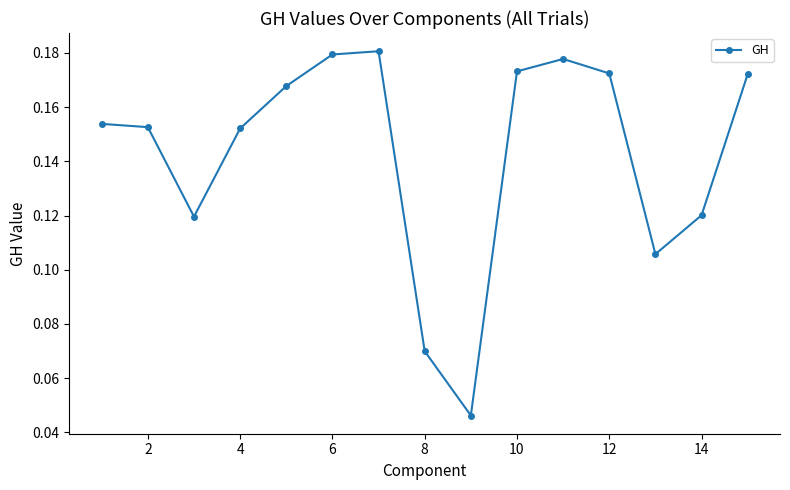

How many interior local valleys (lower than both neighbors) does the data have?

3